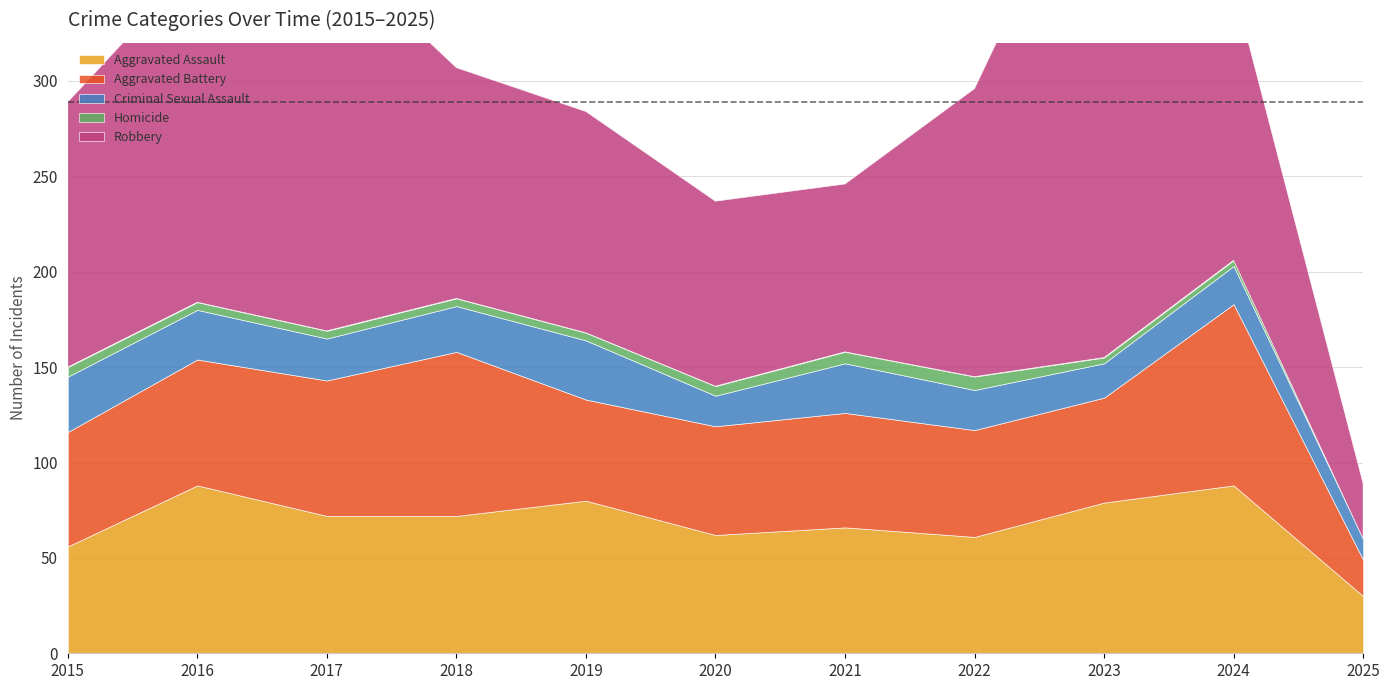

In Robbery, how many points are lower than both neighbors (excluding endpoints)?

1